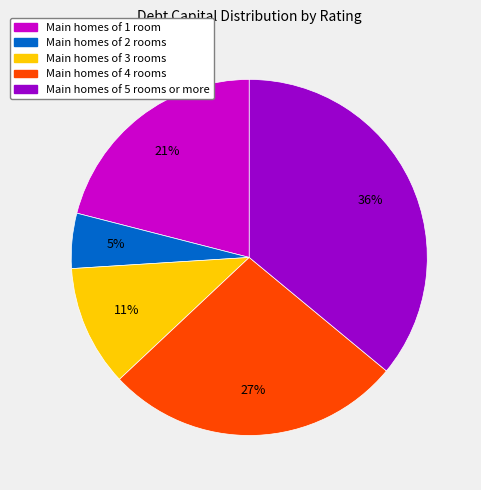

To the nearest percent, what is the difference between the largest and smallest slice percentages?

31%